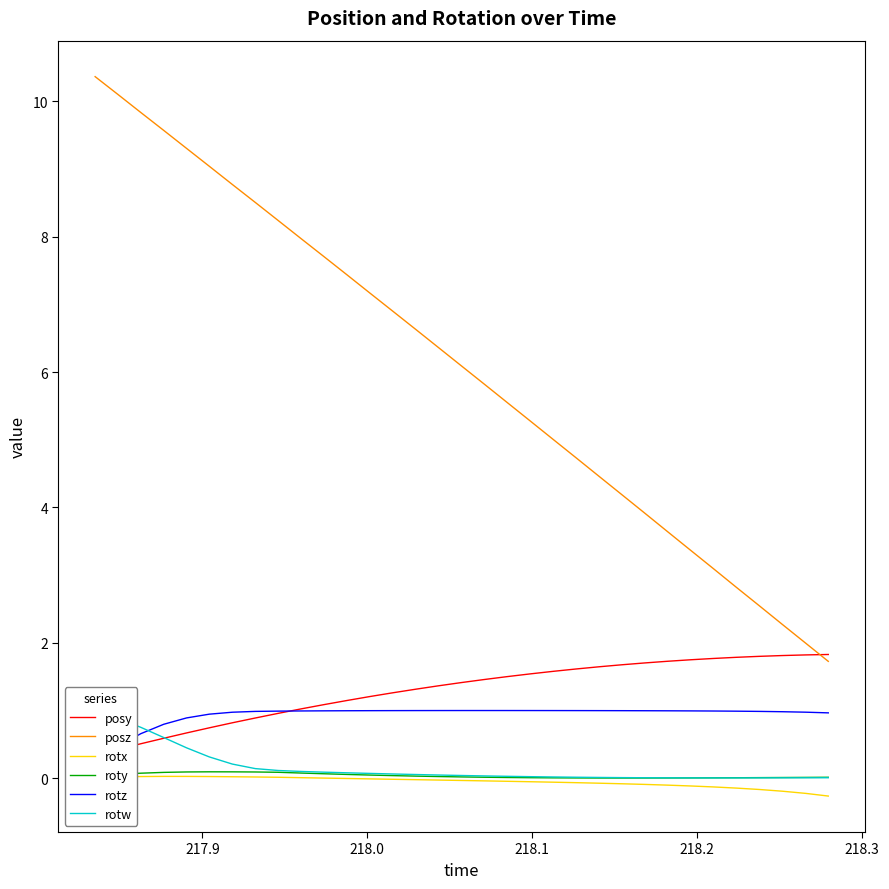

True or false: posz and roty intersect in this chart.

False